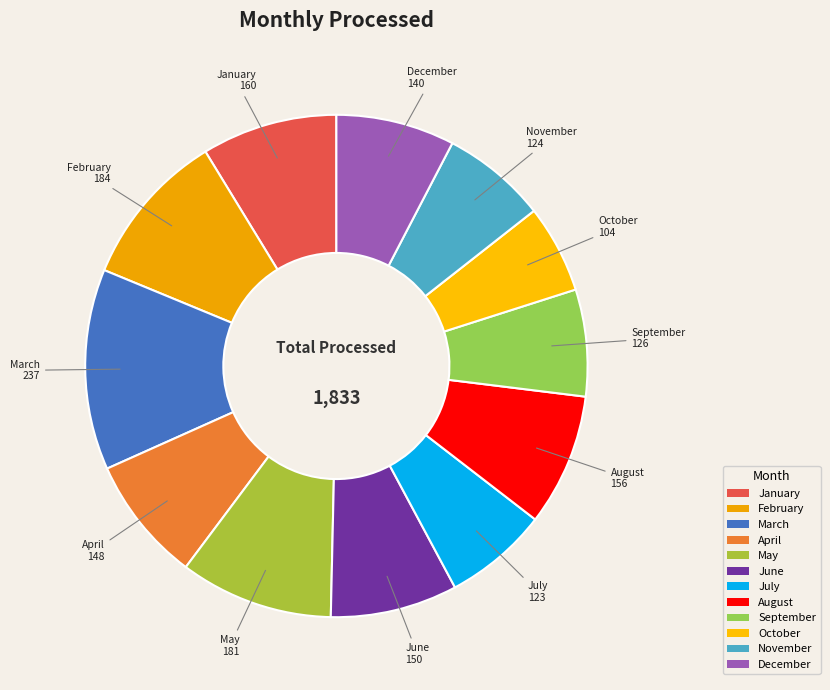

Which has a higher value, February or September?

February